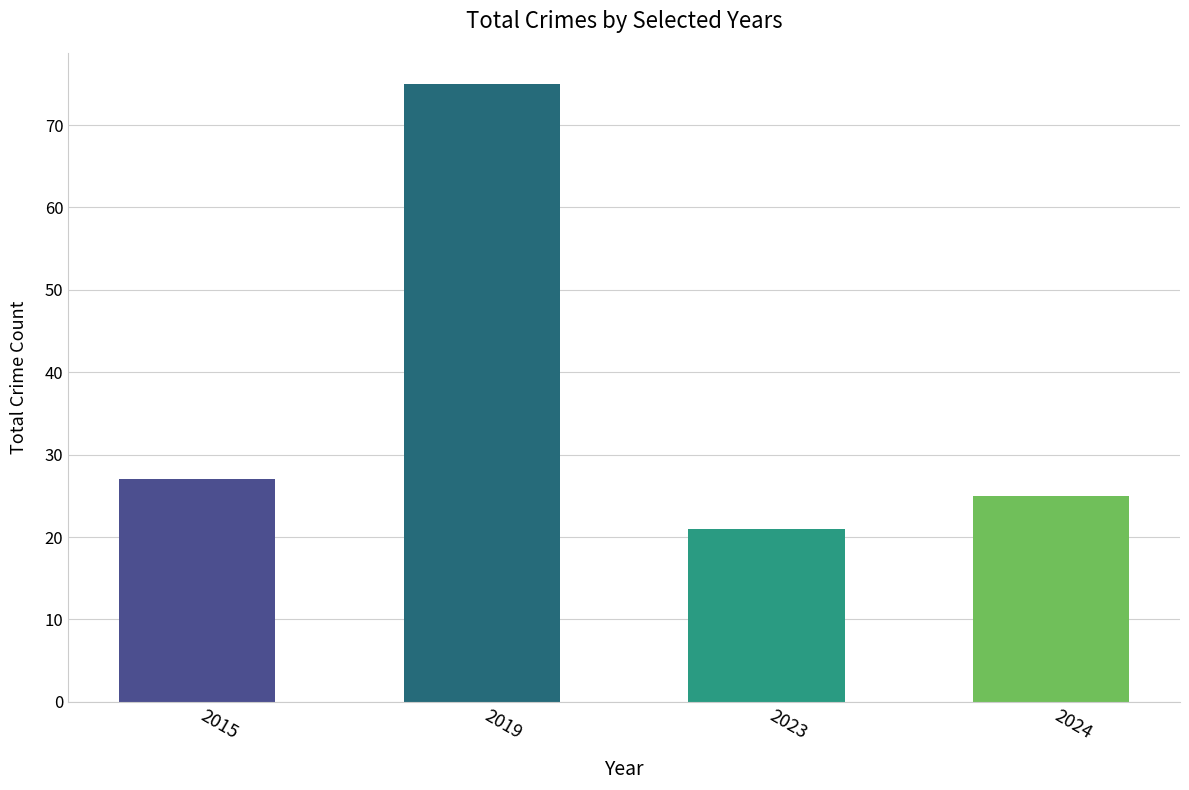

Rank the categories by value from lowest to highest.

2023, 2024, 2015, 2019